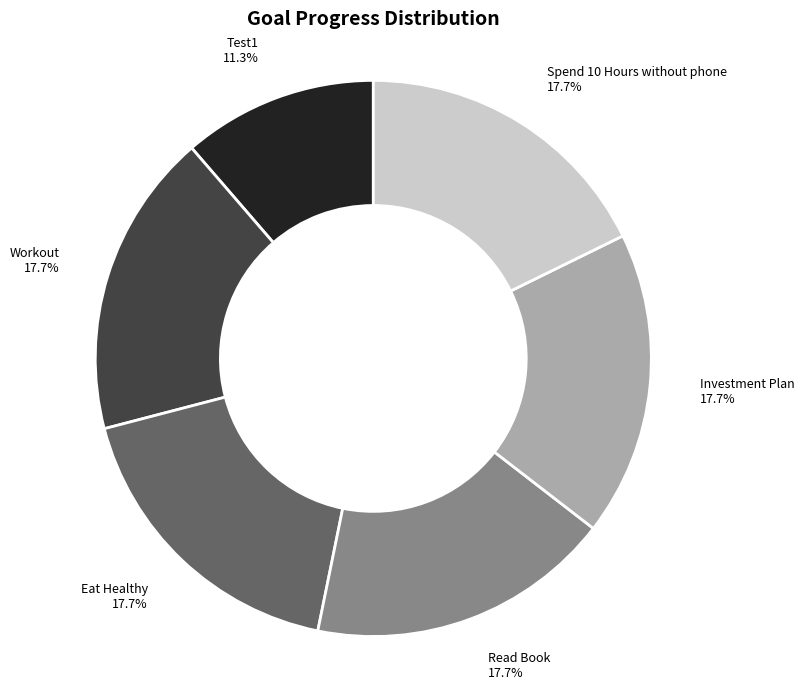

Does Eat Healthy account for over 50% of the chart?

No